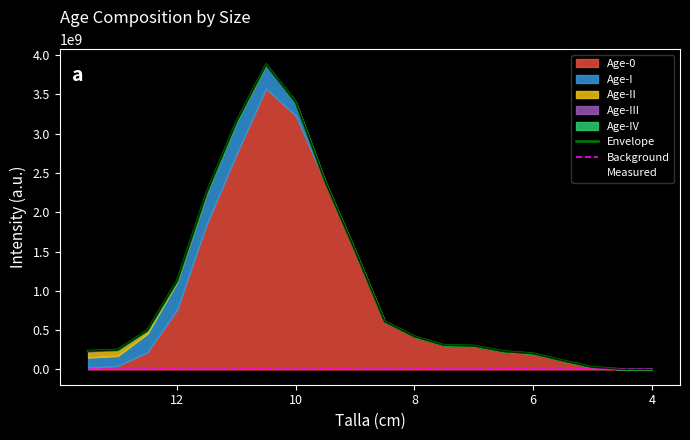

True or false: Background and Measured cross at least once.

False